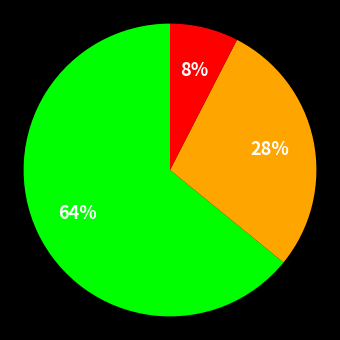

To the nearest percent, what is the average slice percentage?

33%